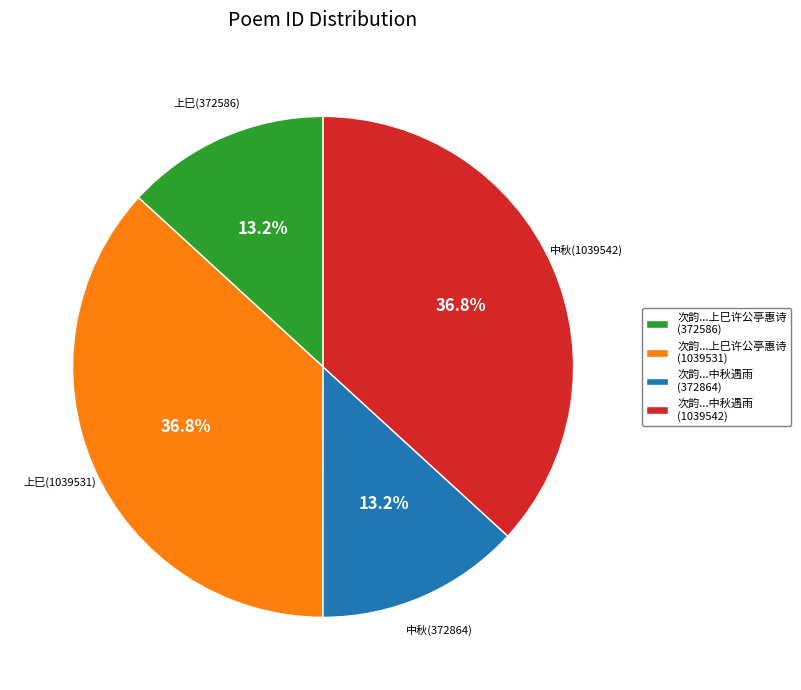

Does 次韵...上巳许公亭惠诗 (372586) account for over 50% of the chart?

No